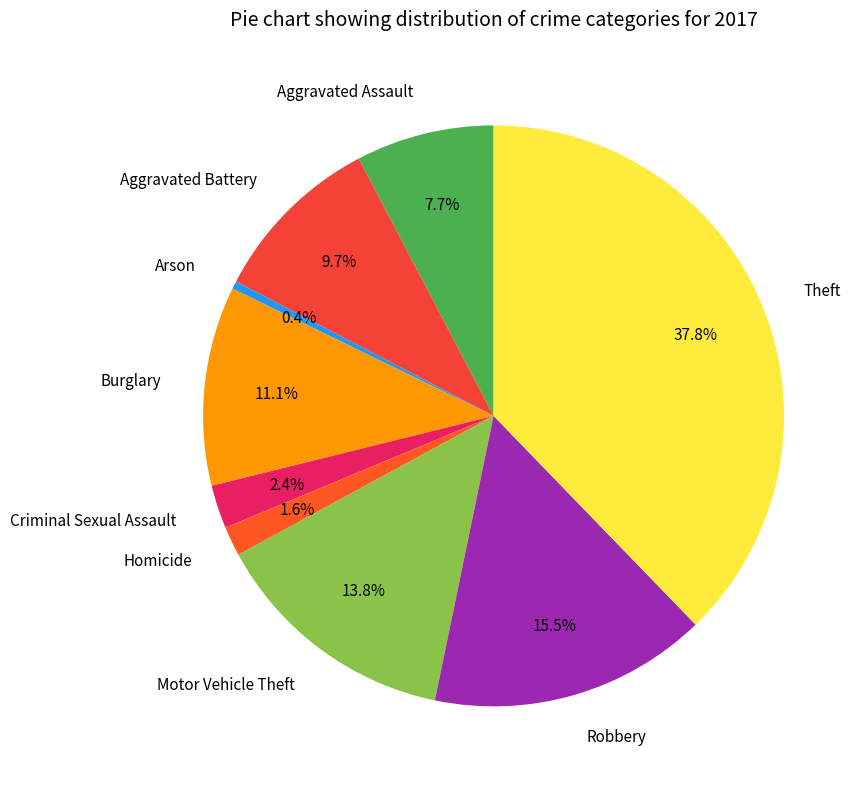

Does any single category account for the majority?

No